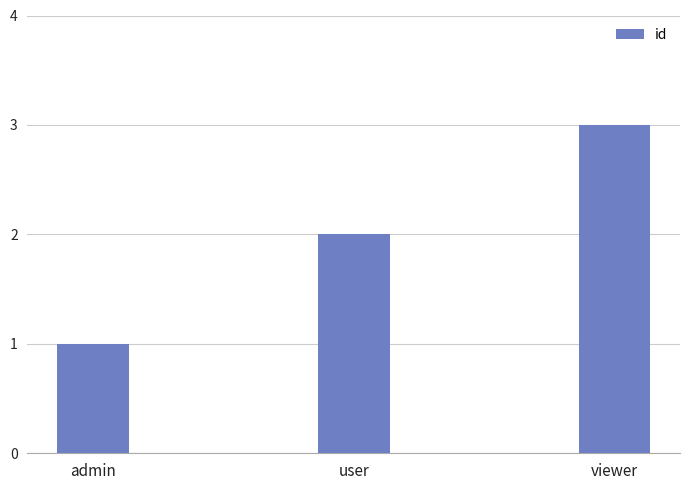

List the labels in order of value, smallest first.

admin, user, viewer